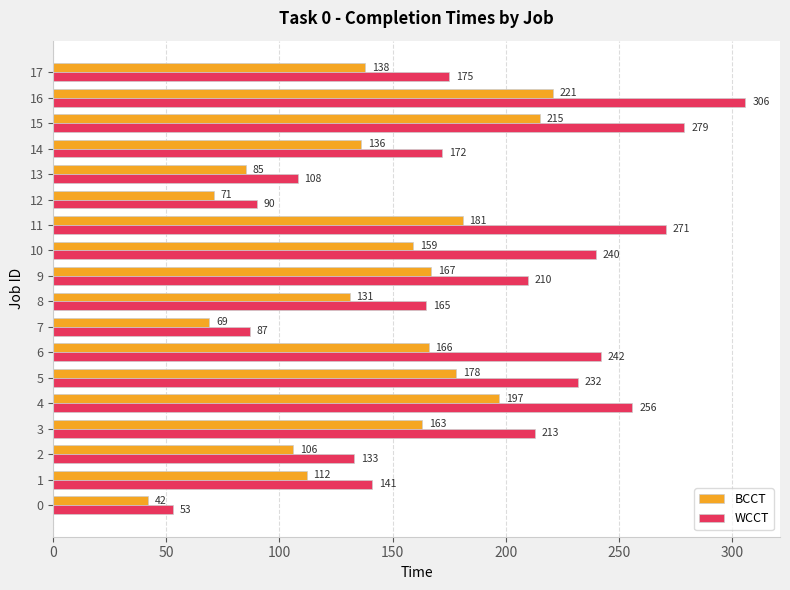

Rank the series by their maximum value, from highest to lowest.

WCCT, BCCT